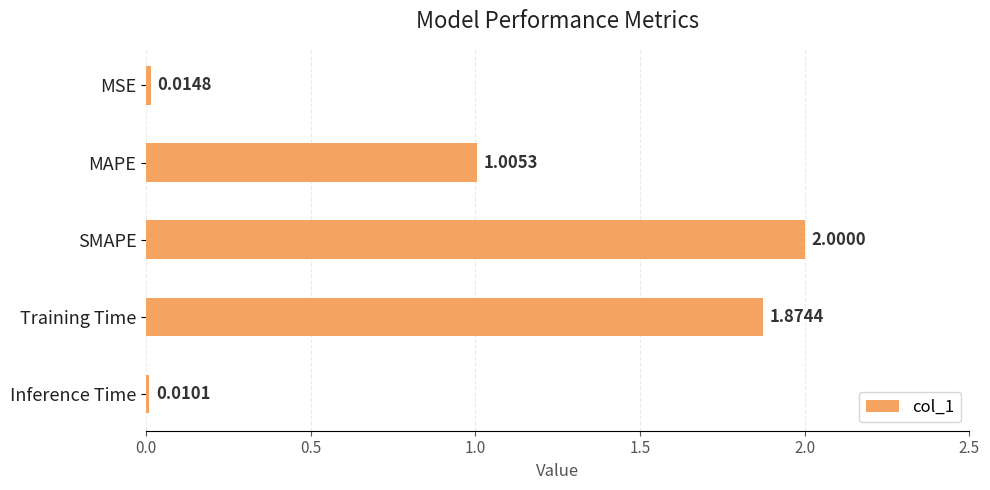

What is the sum of all values?

4.9